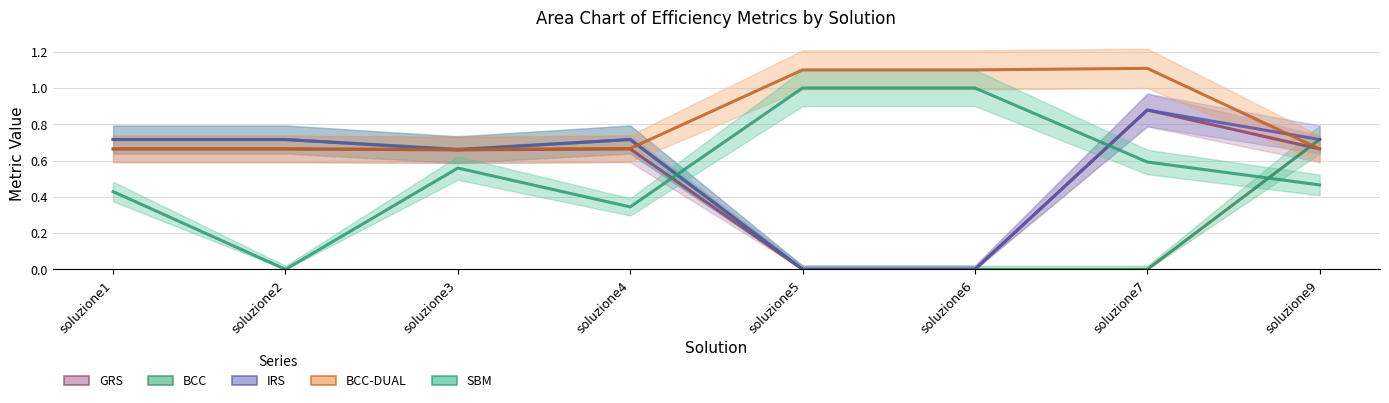

Is it true that IRS equals 0.0 at soluzione6?

True